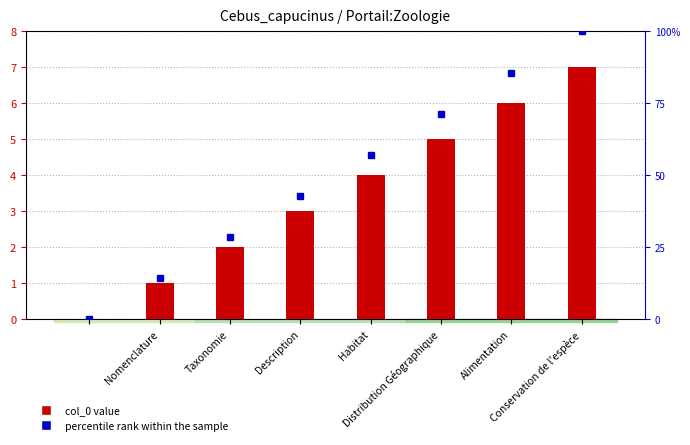

Reading right to left, what are all the values shown in this chart?

col_0 value: 7.0	6.0	5.0	4.0	3.0	2.0	1.0	0.0
percentile rank within the sample: 100.0	85.7	71.4	57.1	42.9	28.6	14.3	0.0